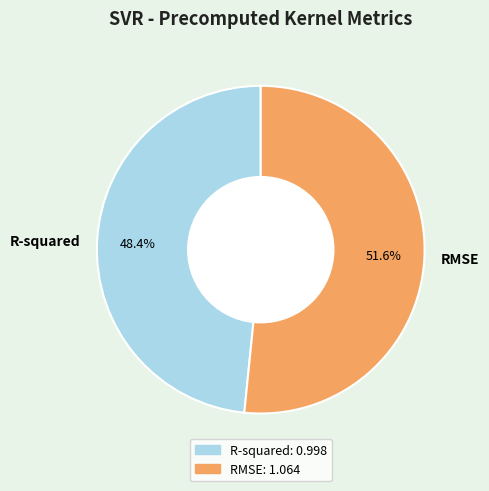

Rank the categories by value from lowest to highest.

R-squared, RMSE